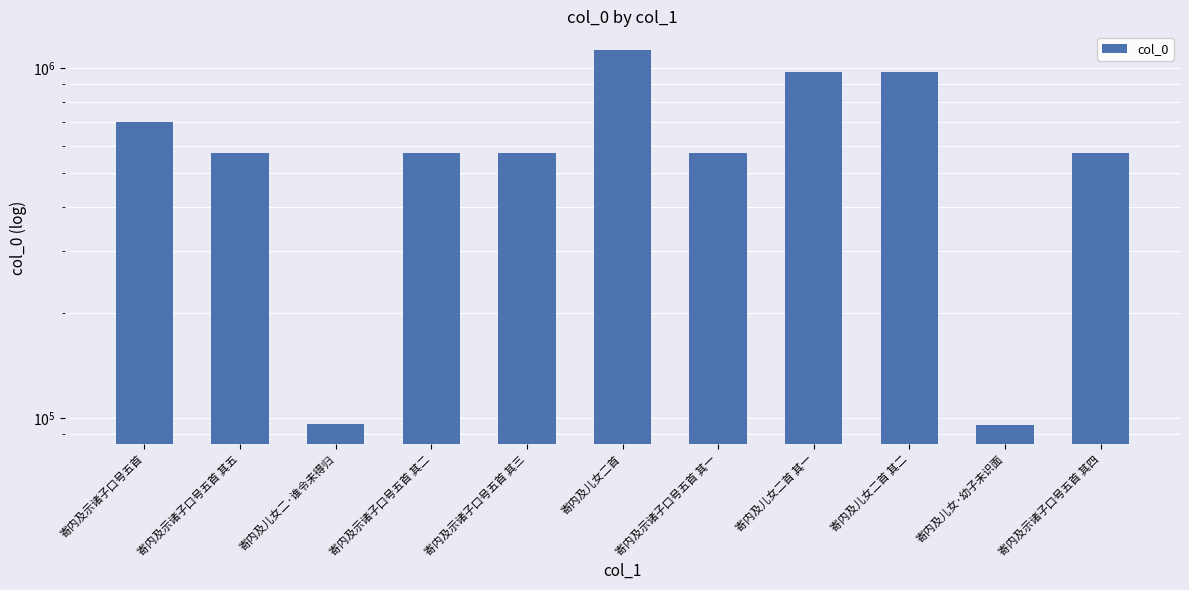

Approximately how many times larger is the value at 寄内及示诸子口号五首 其四 compared to 寄内及示诸子口号五首 其五?

1.0